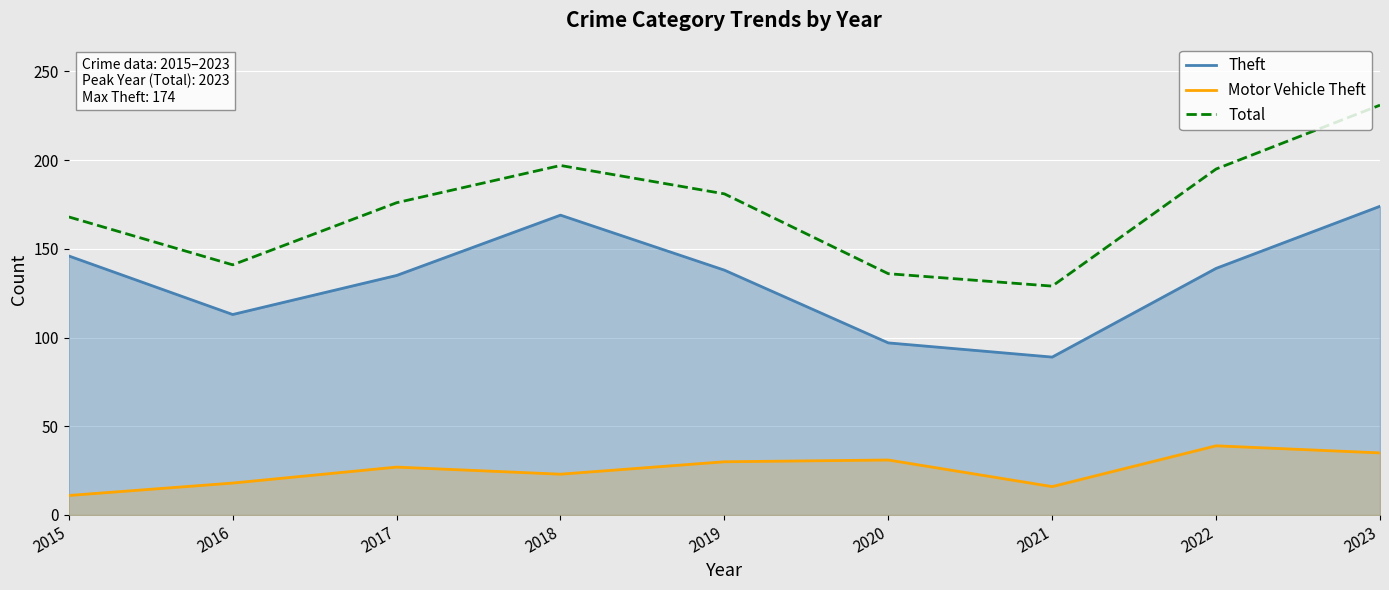

At how many categories does at least one series exceed 146?

6